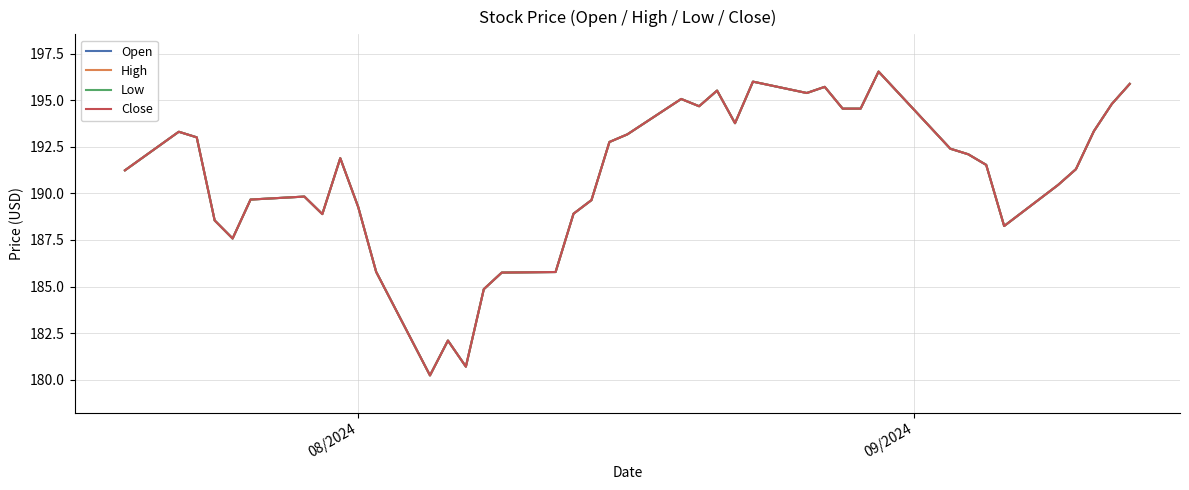

True or false: High and Low cross at least once.

False